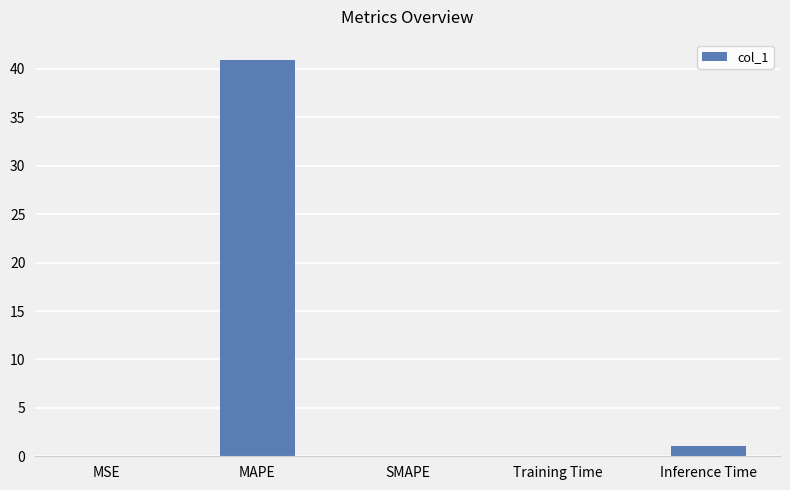

Does the chart contain stacked bars?

No